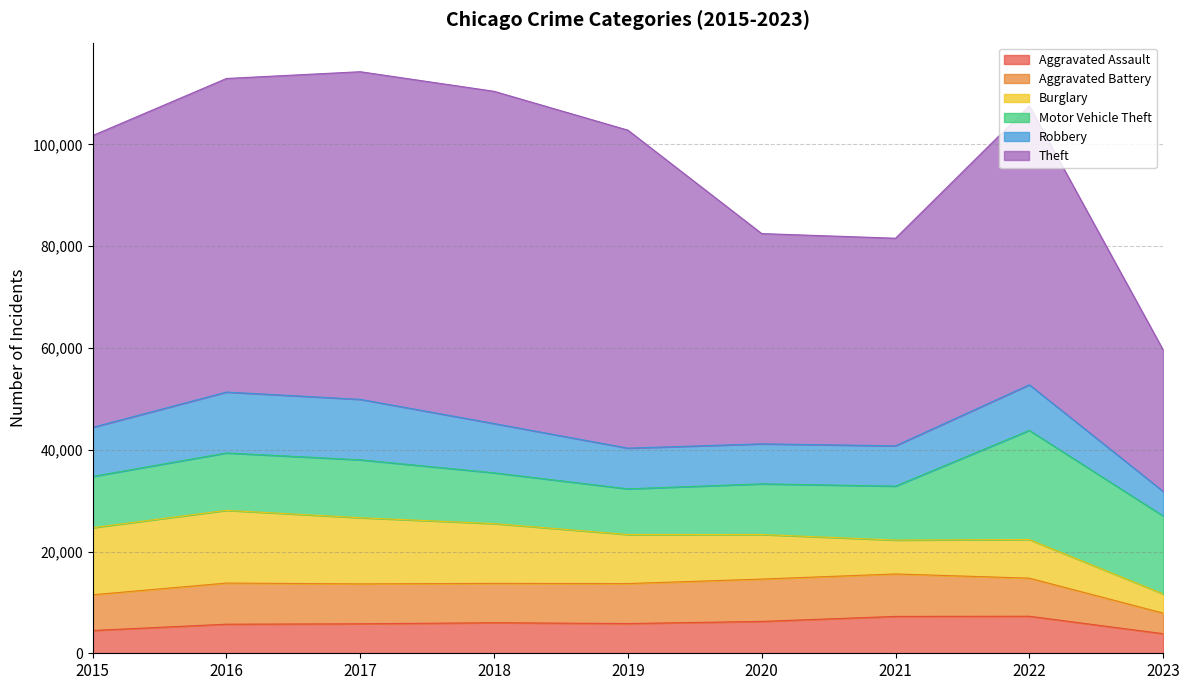

Which series changed the most between 2018 and 2023?

Theft